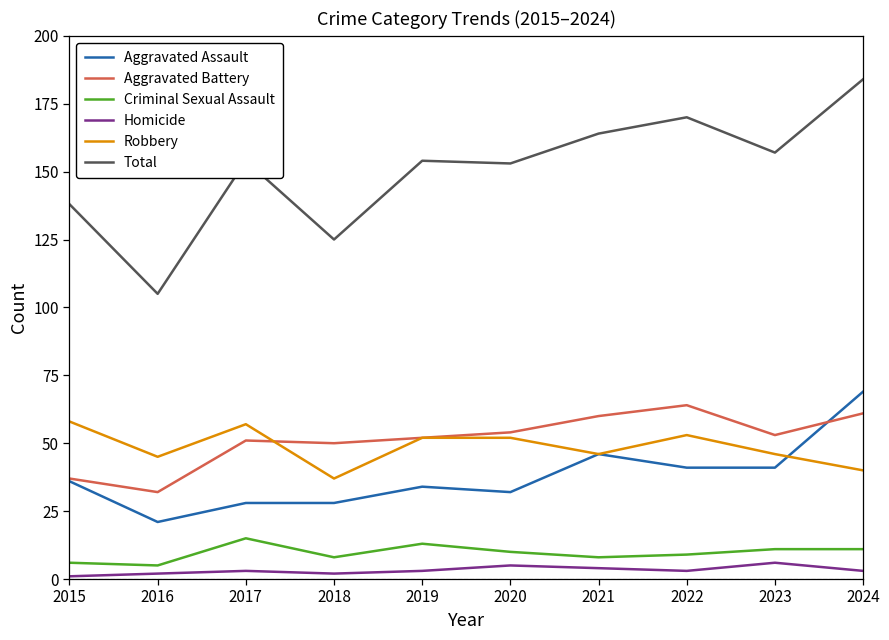

What is the difference between the second highest and minimum values in the Robbery series?

20